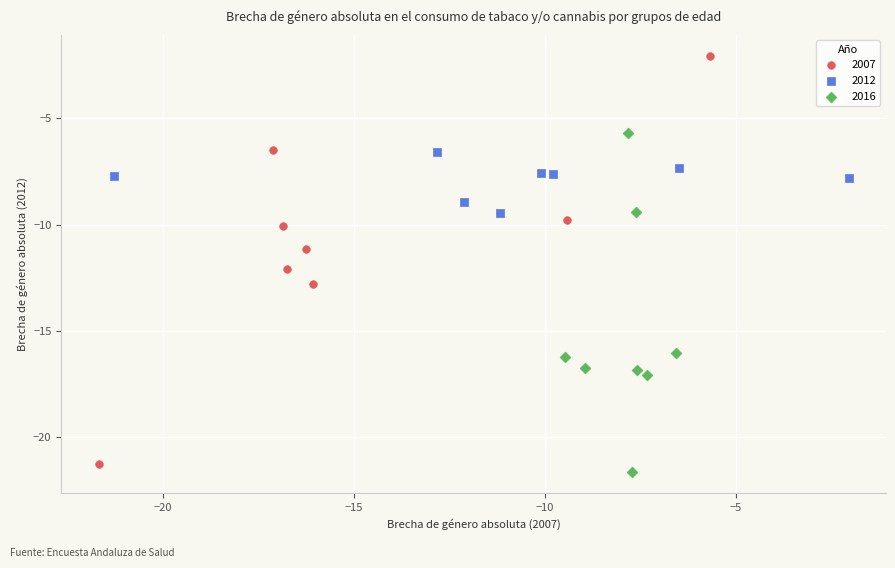

What are all the series names shown in the legend?

2007, 2012, 2016